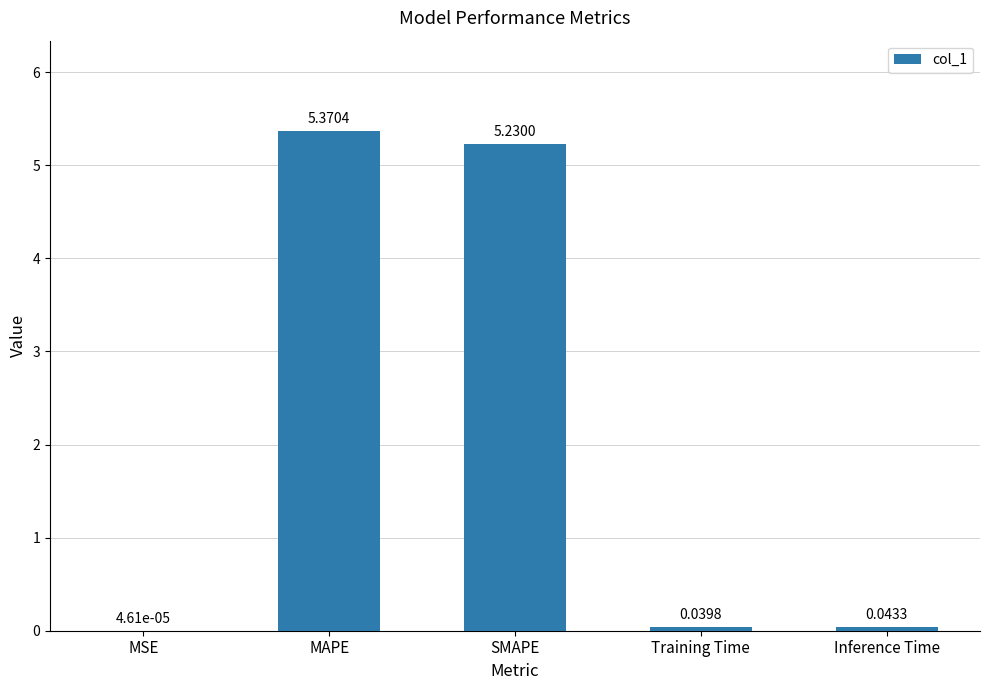

Which category has the highest value across all series?

MAPE